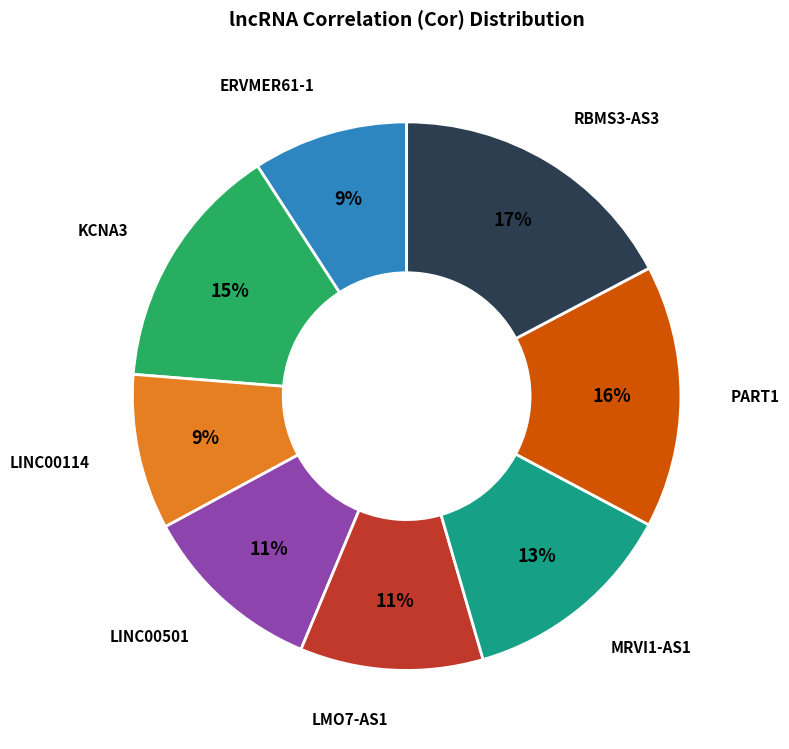

To the nearest percent, what is the average slice percentage?

12%